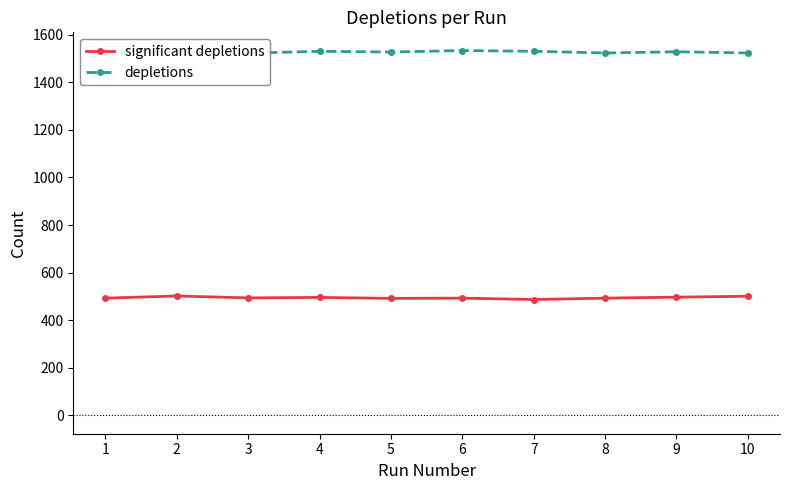

What are all the series names shown in the legend?

significant depletions, depletions